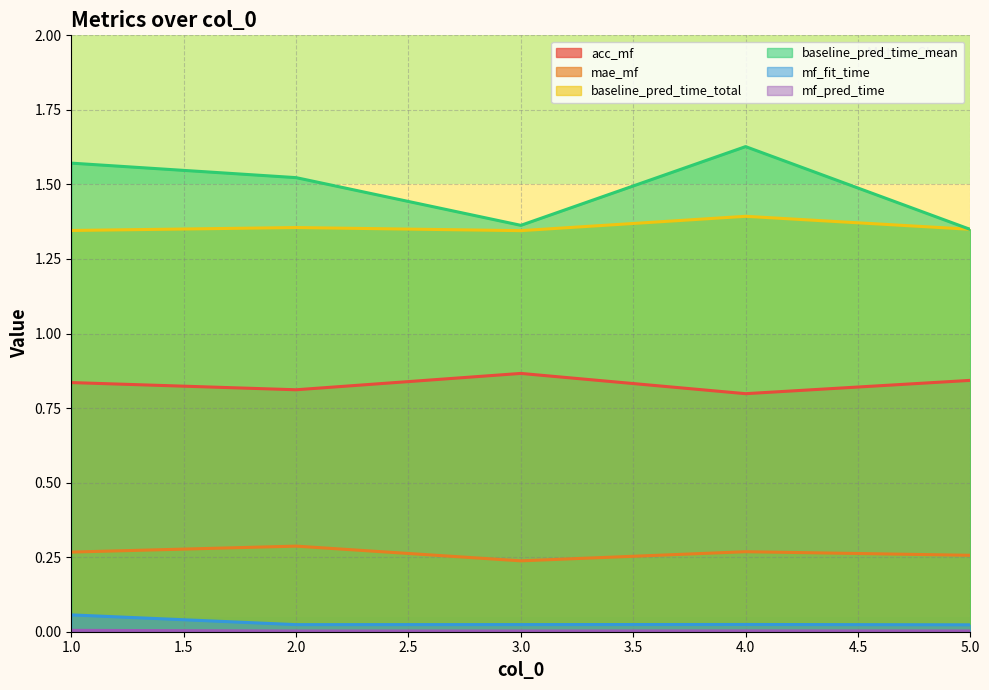

How many data points does each series have?

5